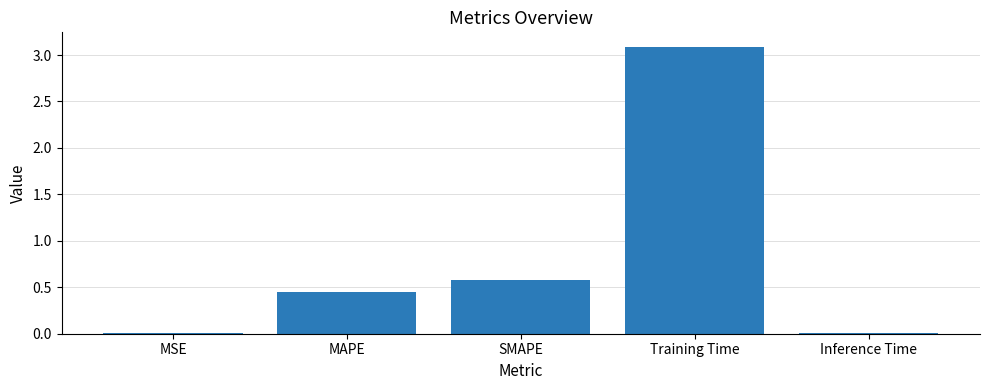

Between MSE and Training Time, which is larger?

Training Time